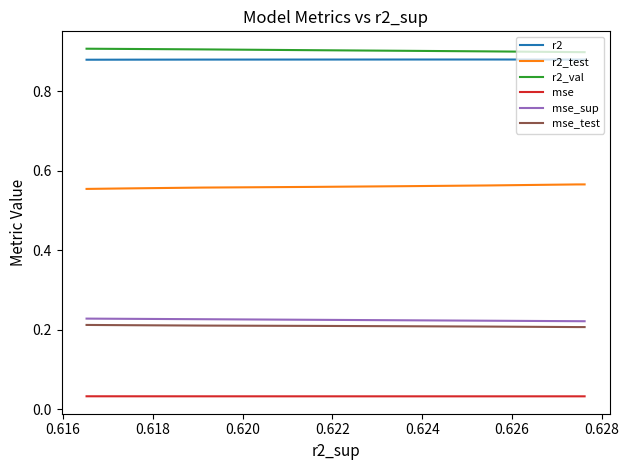

Does the chart have visible grid lines?

No